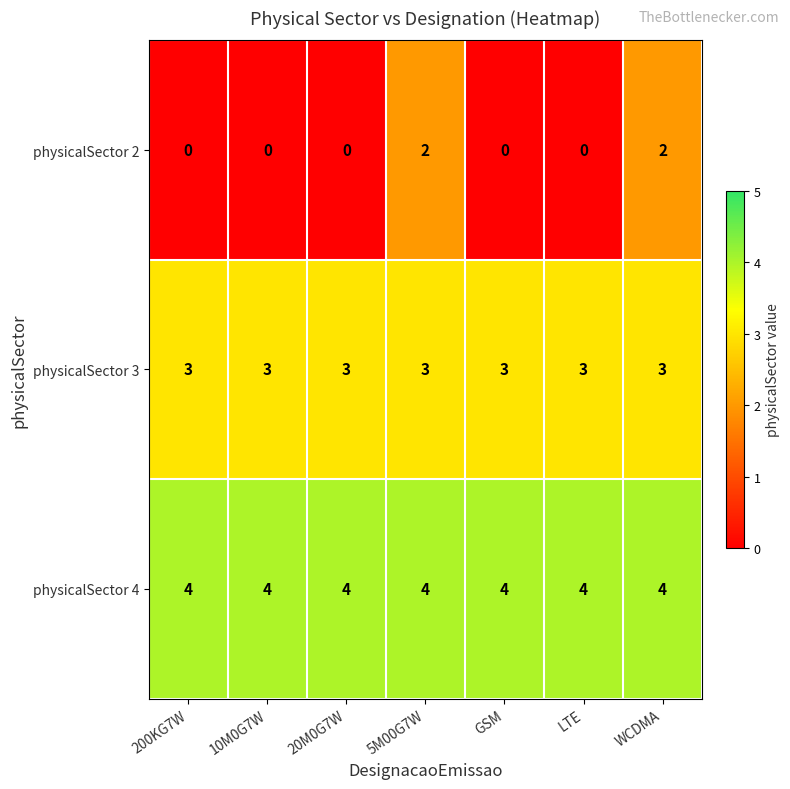

The value of physicalSector 3 at 20M0G7W is 4. True or false?

False